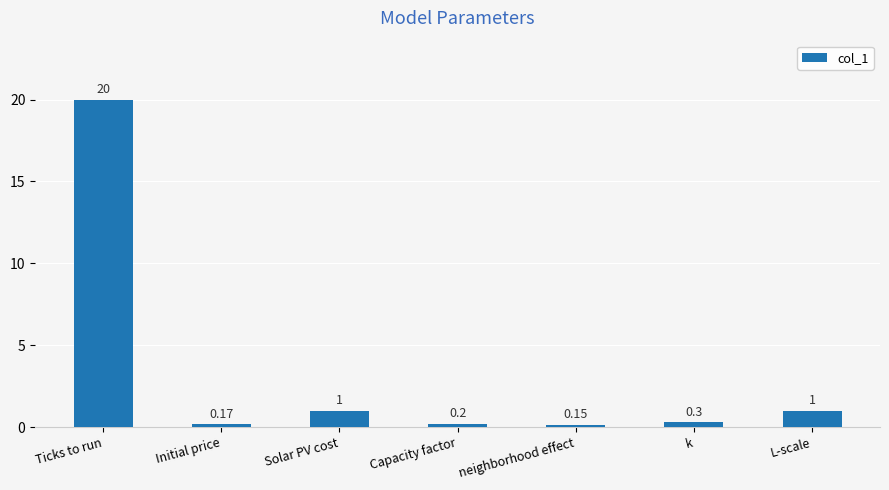

Which has a higher value, Capacity factor or neighborhood effect?

Capacity factor